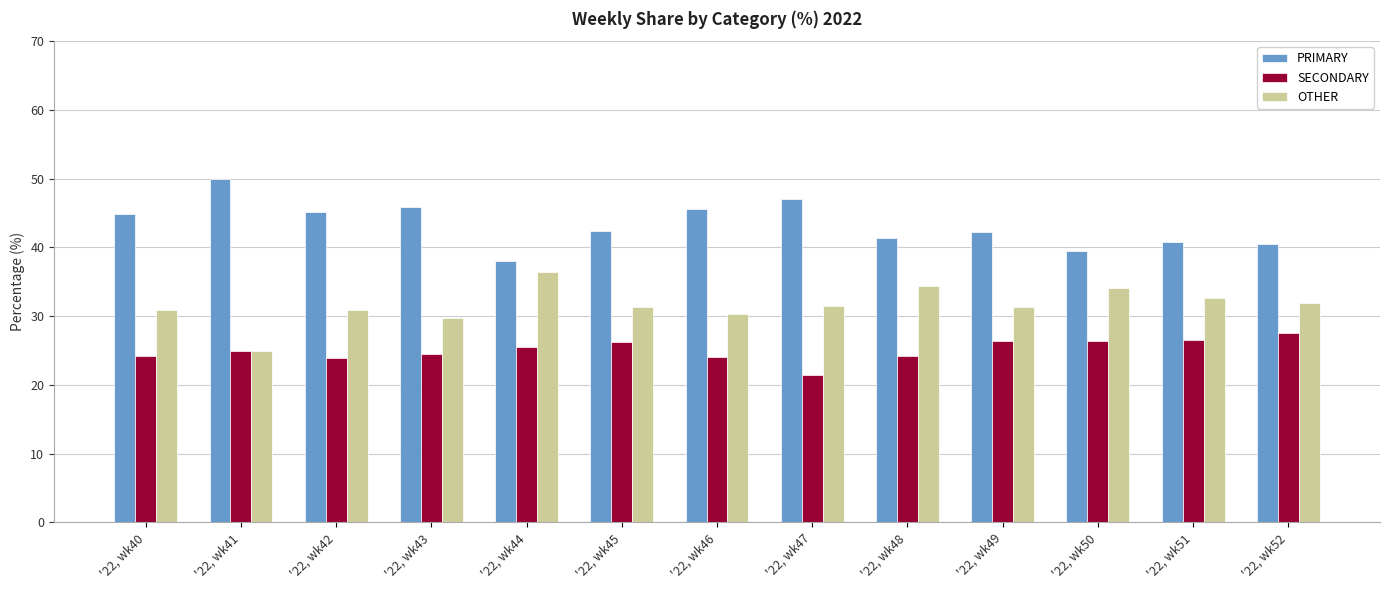

Which label corresponds to the largest value in the chart?

'22, wk41